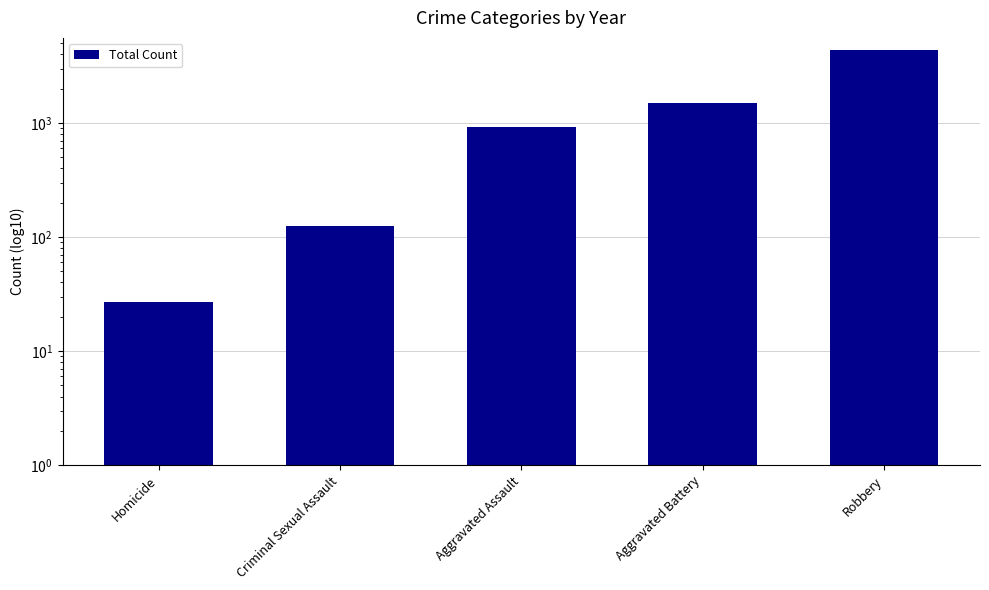

At which category does the chart reach its minimum across all series?

Homicide